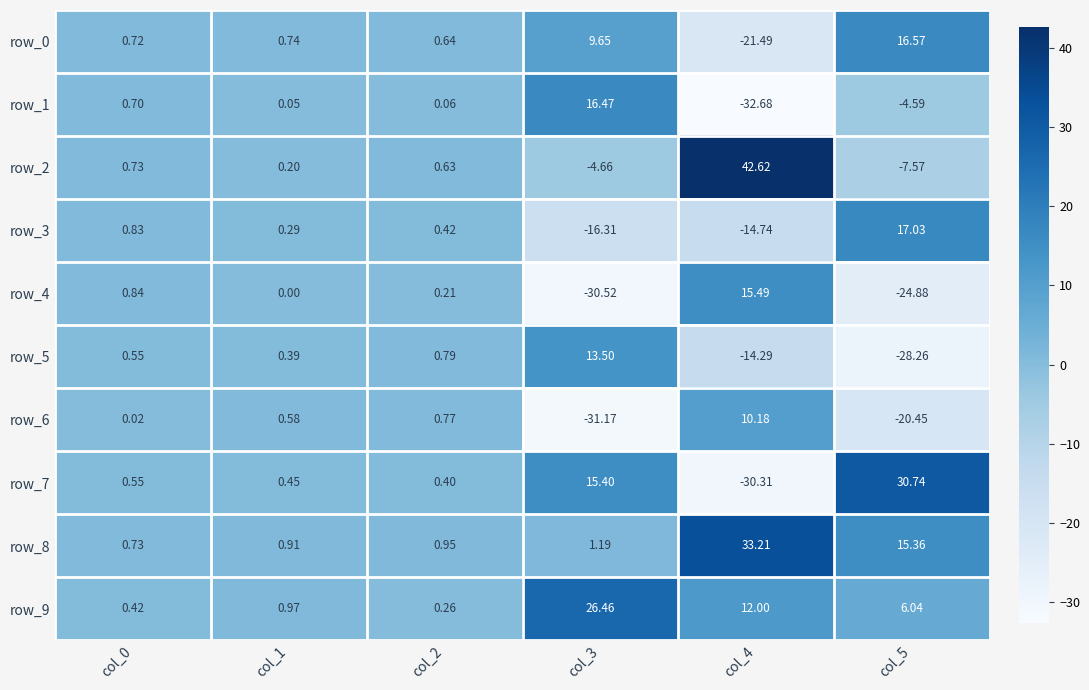

Is the value of row_5 at col_5 greater than the value of row_4 at col_0?

No